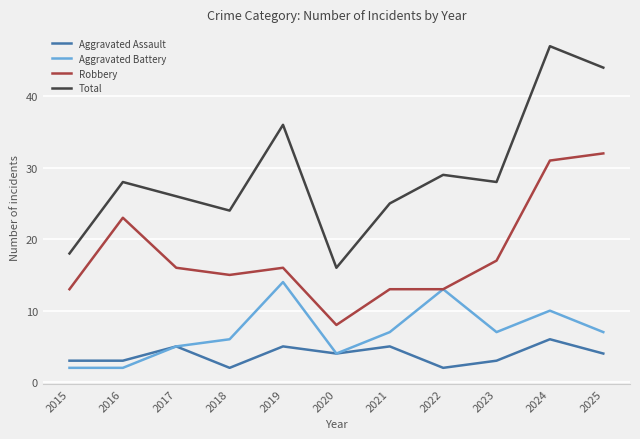

At which label does Aggravated Battery first exceed 7?

2019